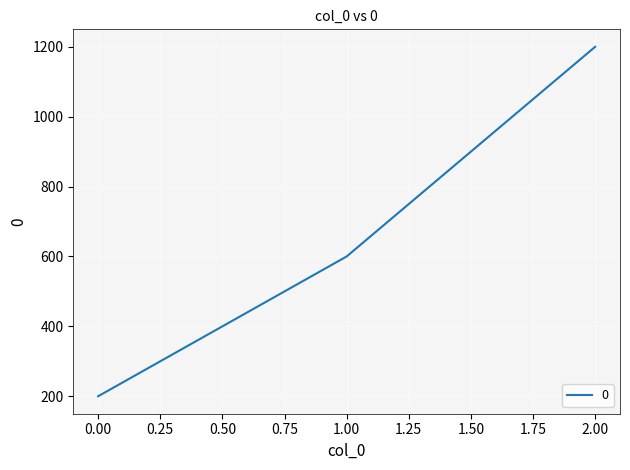

What is the change in value from 0.00 to 2.00?

+1000